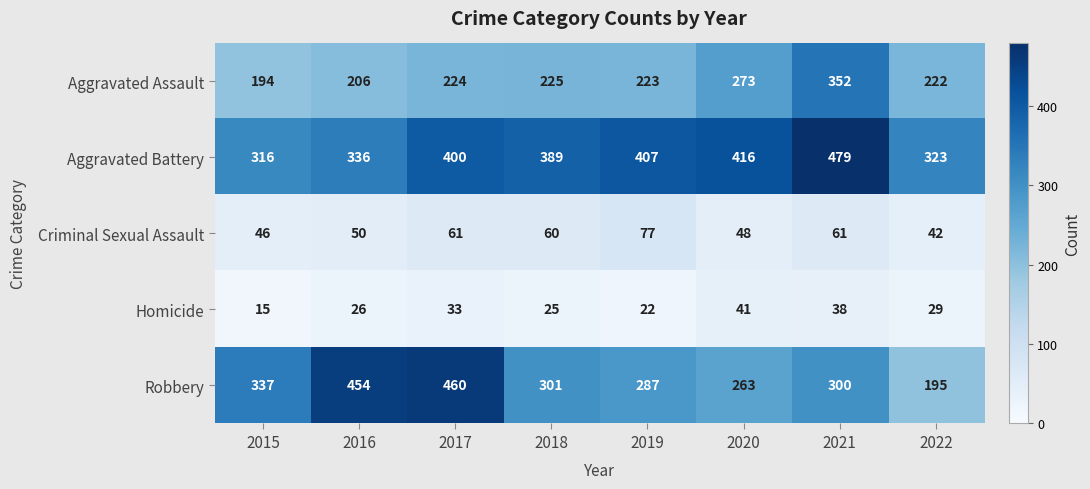

Is it true that Homicide equals 29 at 2022?

True